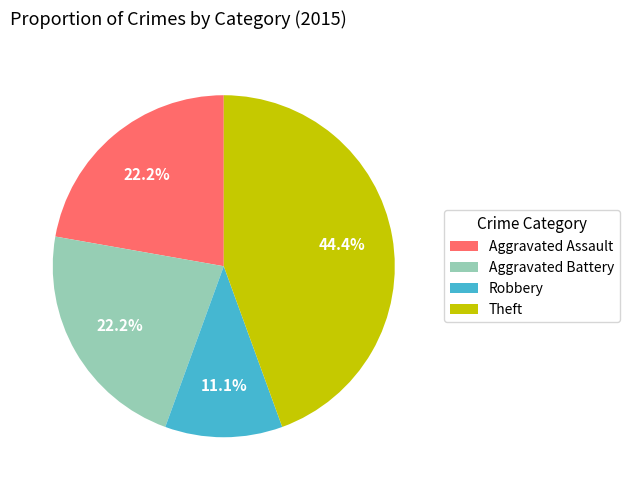

Is there any slice that represents more than half of the pie?

No